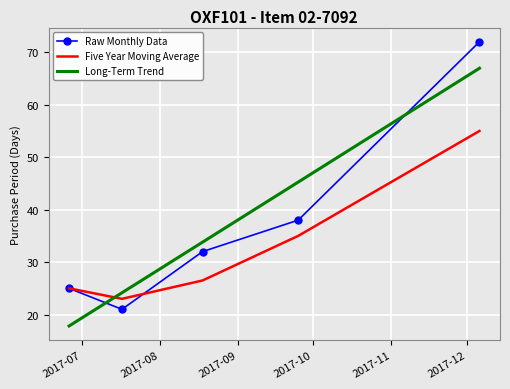

Reading right to left, what are all the values shown in this chart?

Raw Monthly Data: 72.0	38.0	32.0	21.0	25.0
Five Year Moving Average: 55.0	35.0	26.5	23.0	25.0
Long-Term Trend: 67.0	45.3	33.8	24.2	17.8